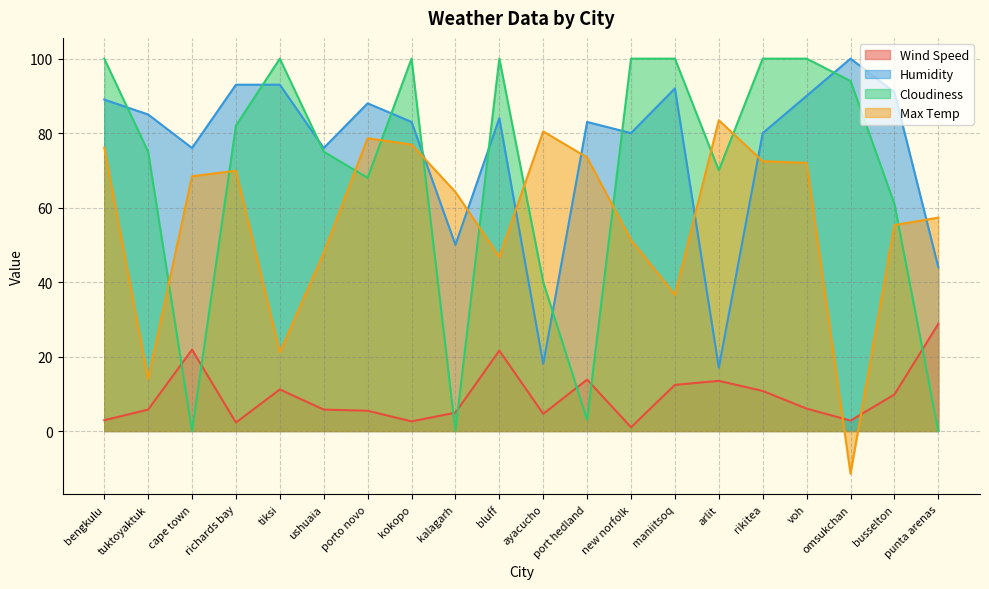

True or false: Humidity and Wind Speed cross at least once.

False